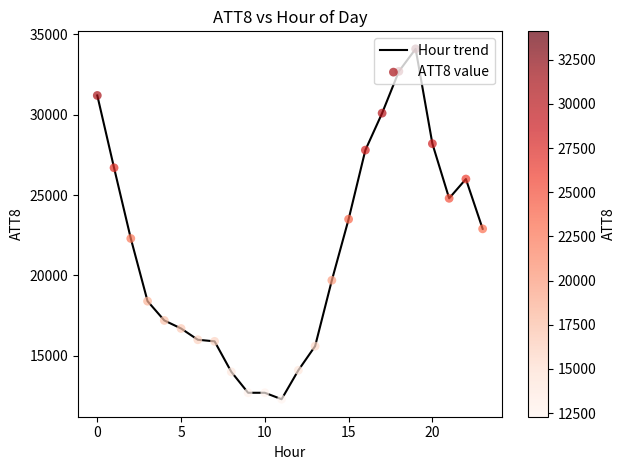

What is the maximum value shown in the chart?

34100